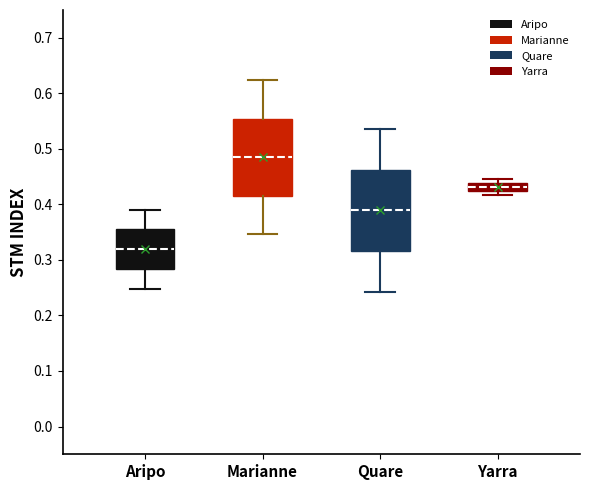

Which box has the highest median line?

Marianne